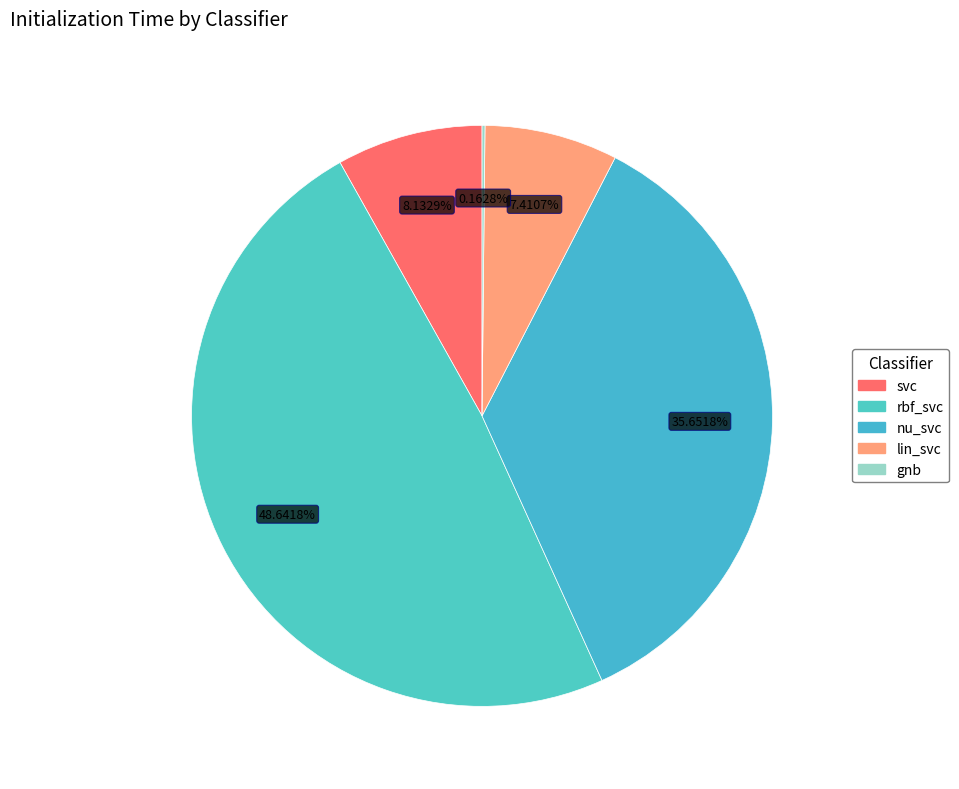

What is the largest slice in the pie chart?

rbf_svc